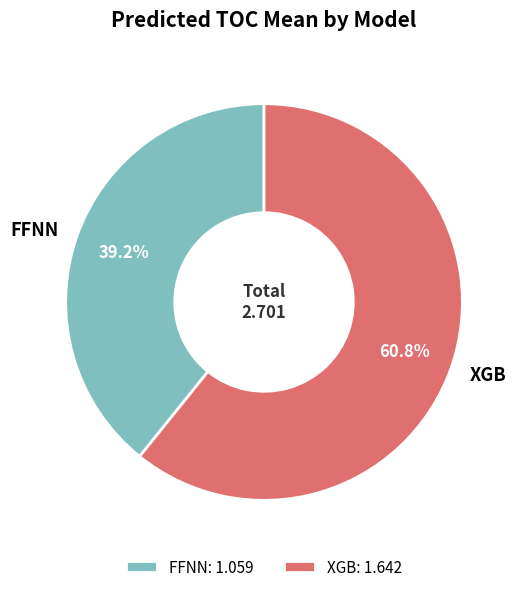

To the nearest percent, what percentage of the pie is FFNN?

39%